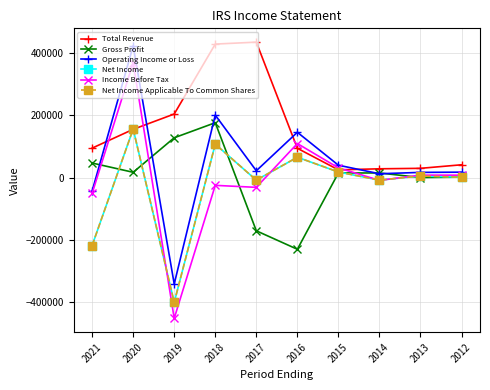

Rank the series by their maximum value, from highest to lowest.

Total Revenue, Operating Income or Loss, Income Before Tax, Gross Profit, Net Income, Net Income Applicable To Common Shares